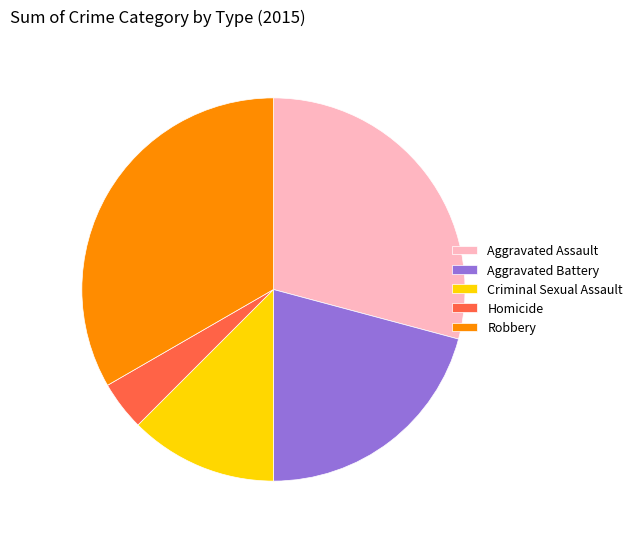

Is the sum of Aggravated Battery and Criminal Sexual Assault greater than half?

No